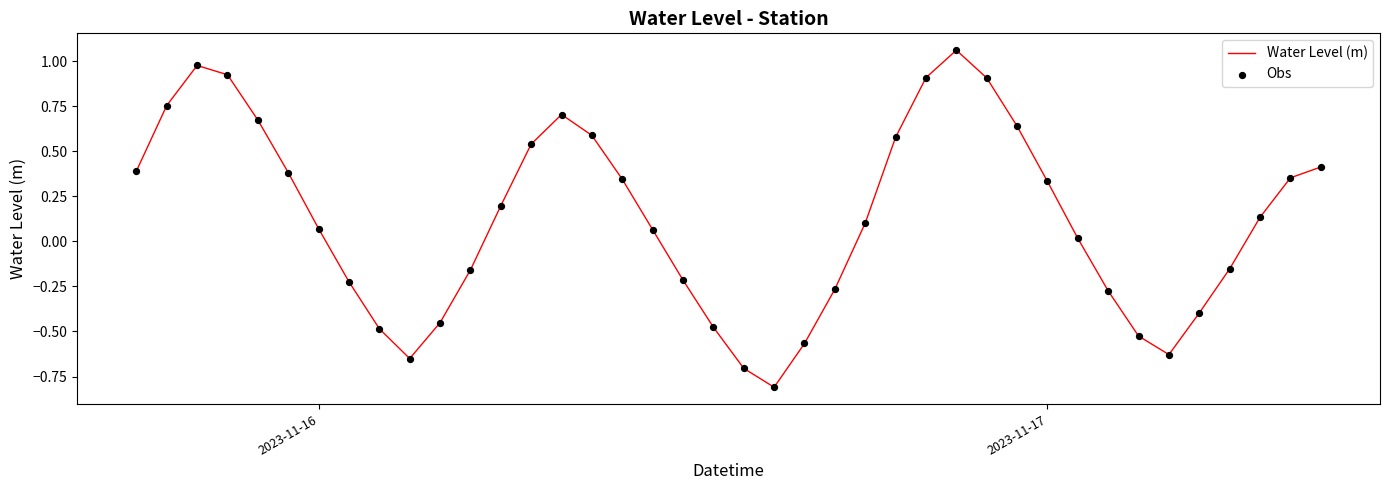

What is the smallest value displayed?

-0.8